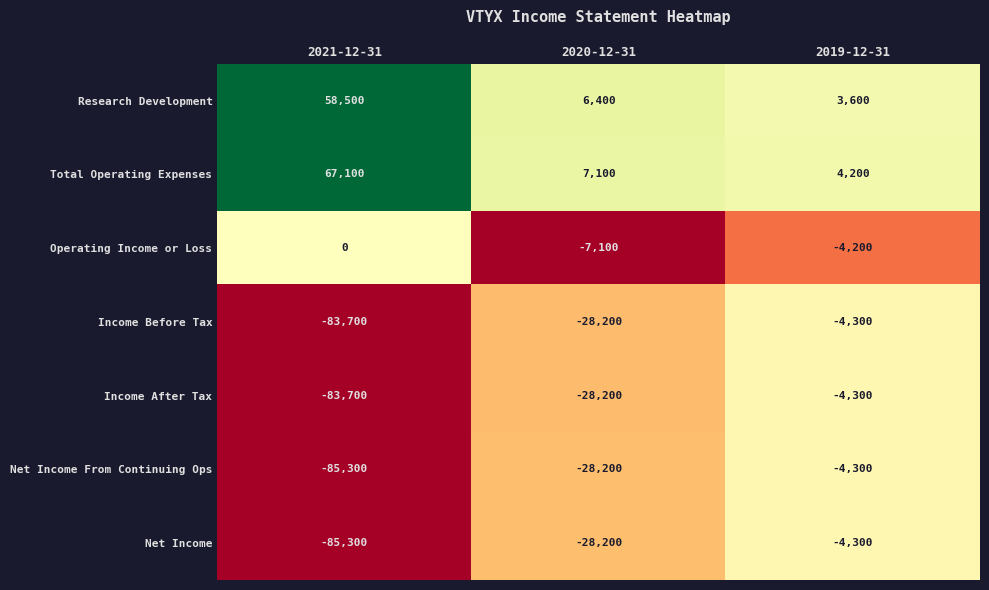

Reading left to right, transcribe all the data shown in this chart.

Research Development: 2021-12-31=58500	2020-12-31=6400	2019-12-31=3600
Total Operating Expenses: 2021-12-31=67100	2020-12-31=7100	2019-12-31=4200
Operating Income or Loss: 2021-12-31=0	2020-12-31=-7100	2019-12-31=-4200
Income Before Tax: 2021-12-31=-83700	2020-12-31=-28200	2019-12-31=-4300
Income After Tax: 2021-12-31=-83700	2020-12-31=-28200	2019-12-31=-4300
Net Income From Continuing Ops: 2021-12-31=-85300	2020-12-31=-28200	2019-12-31=-4300
Net Income: 2021-12-31=-85300	2020-12-31=-28200	2019-12-31=-4300